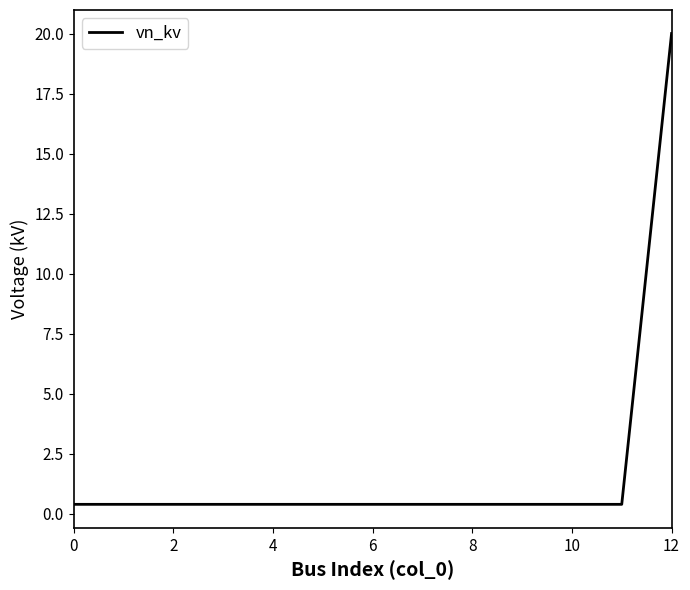

What is the average value?

1.9